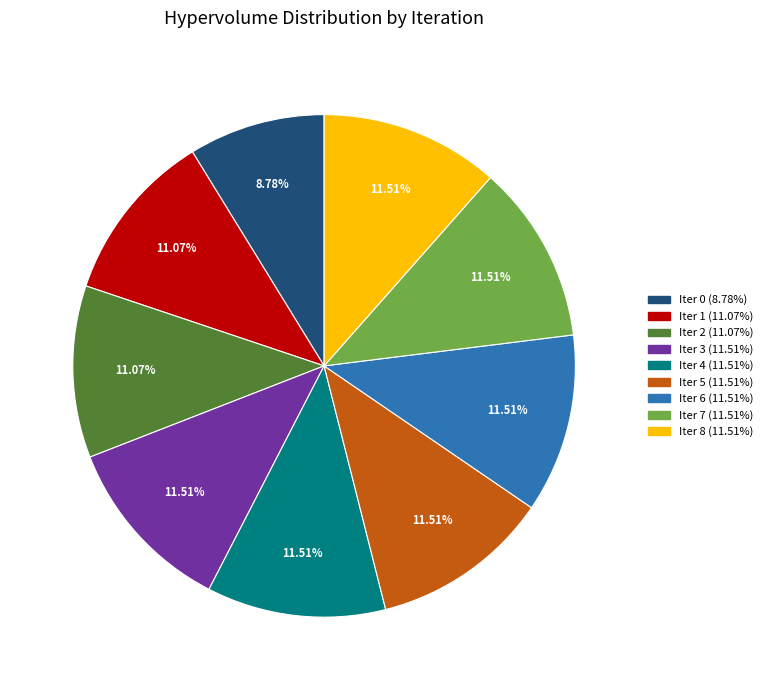

Approximately how many times larger is the value at Iter 4 (11.51%) compared to Iter 5 (11.51%)?

1.0